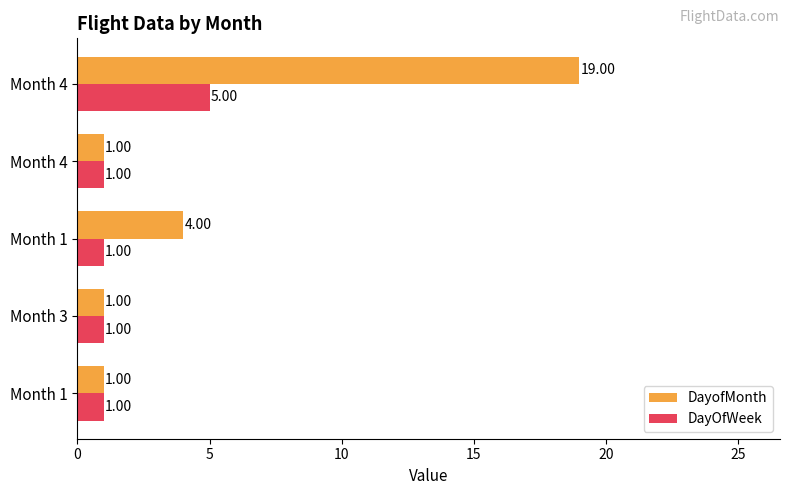

What are all the series names shown in the legend?

DayofMonth, DayOfWeek